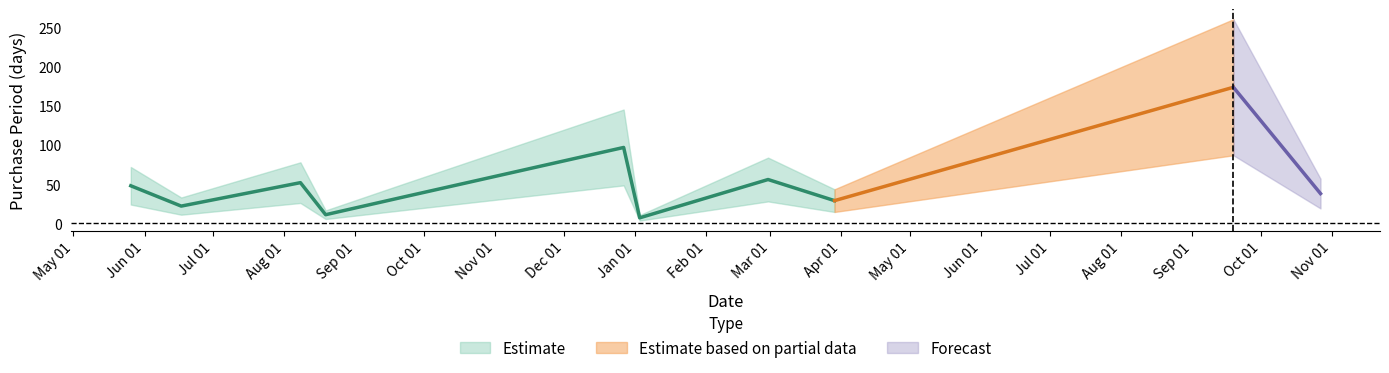

What is the difference between the values at 2016-09-21 and 2016-05-26?

15